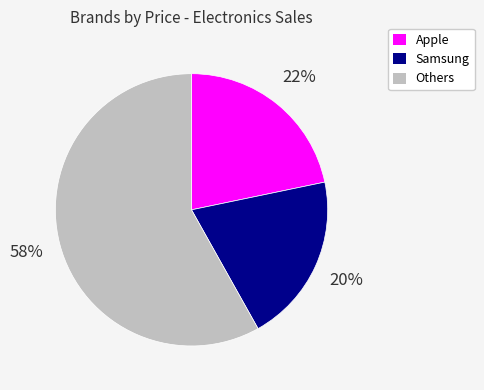

To the nearest percent, what is the average slice percentage?

33%